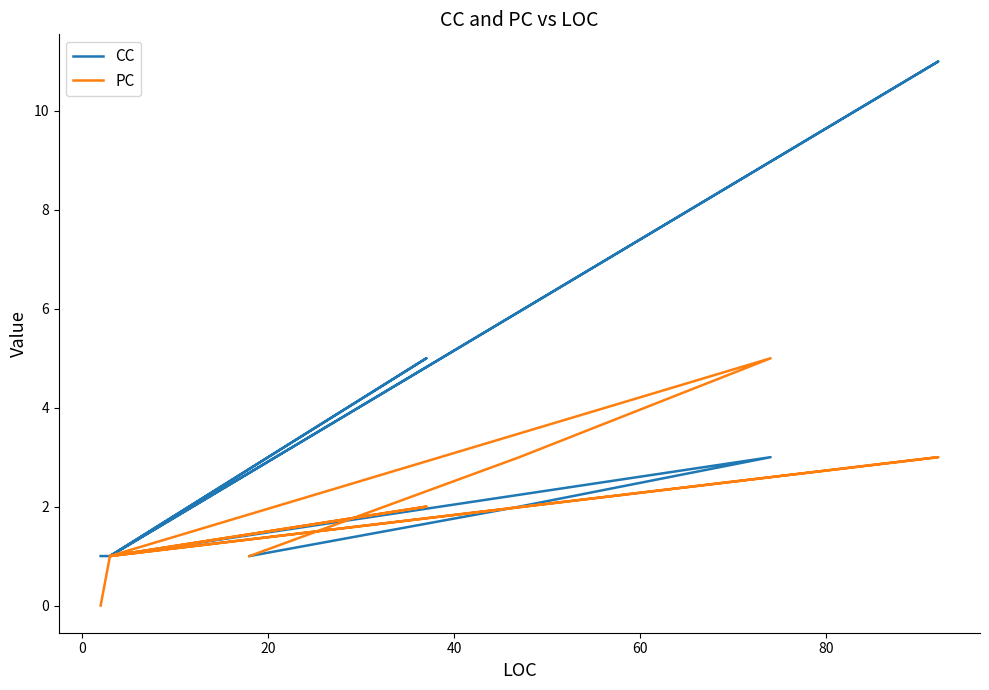

What is the value of the PC point at the 4th from the left?

1